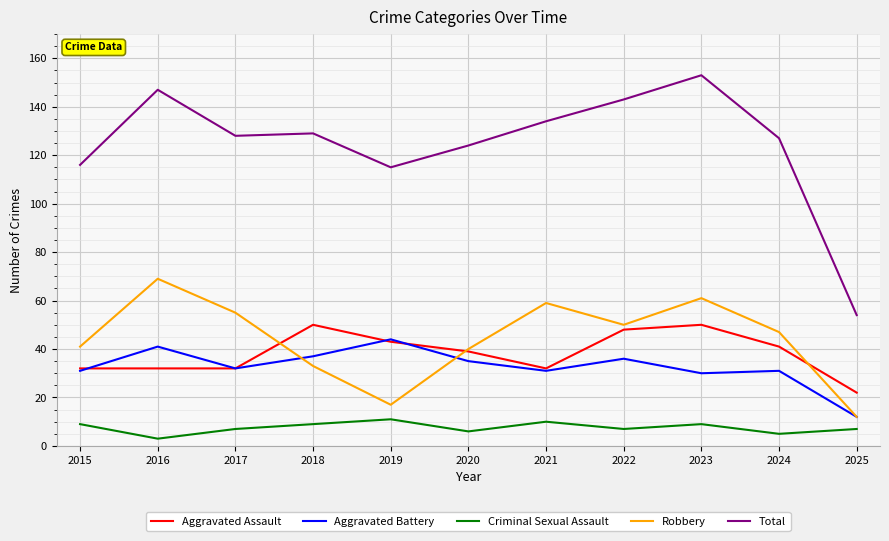

What is the average value of the Aggravated Battery series?

33